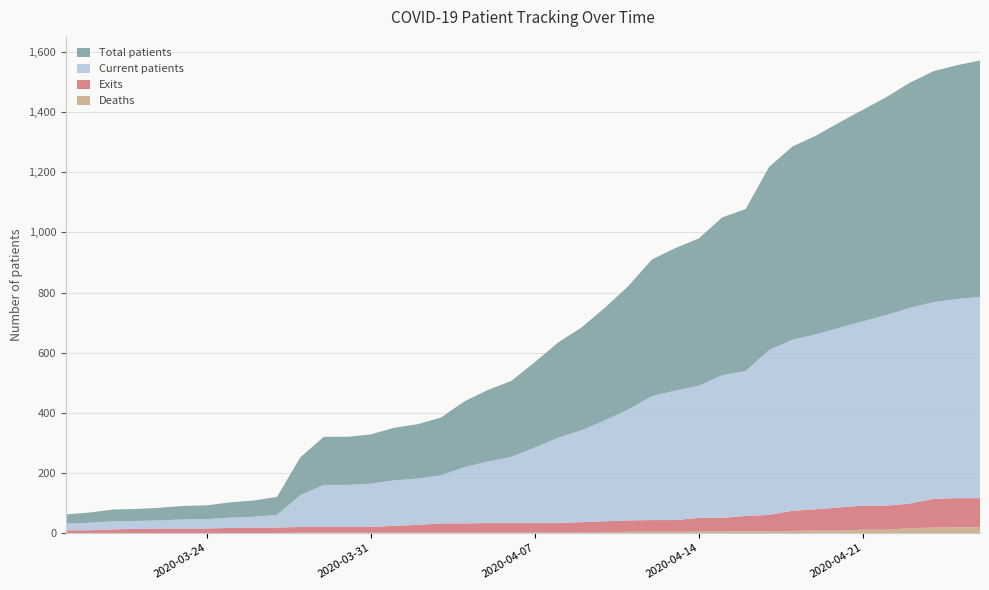

Reading left to right, list all the values displayed in this chart.

ndeaths: 0	0	0	0	0	0	0	0	0	0	1	1	1	1	1	1	1	1	1	1	1	1	1	2	4	4	4	5	5	6	6	7	8	8	11	11	16	18	19	19
nexits: 9	9	12	14	15	15	15	17	18	18	19	19	19	19	23	26	31	31	32	32	32	32	35	37	38	39	39	45	45	51	54	67	71	77	80	80	82	95	97	97
ncurrentpatients: 22	25	27	26	27	30	31	34	36	42	106	140	140	144	151	154	160	187	205	220	251	284	306	336	369	412	431	440	475	482	549	569	582	598	613	634	651	655	662	670
npatients: 31	34	39	40	42	45	46	51	54	60	126	160	160	164	175	181	192	219	238	253	284	317	342	375	411	455	474	490	525	539	609	643	661	683	704	725	749	768	778	786